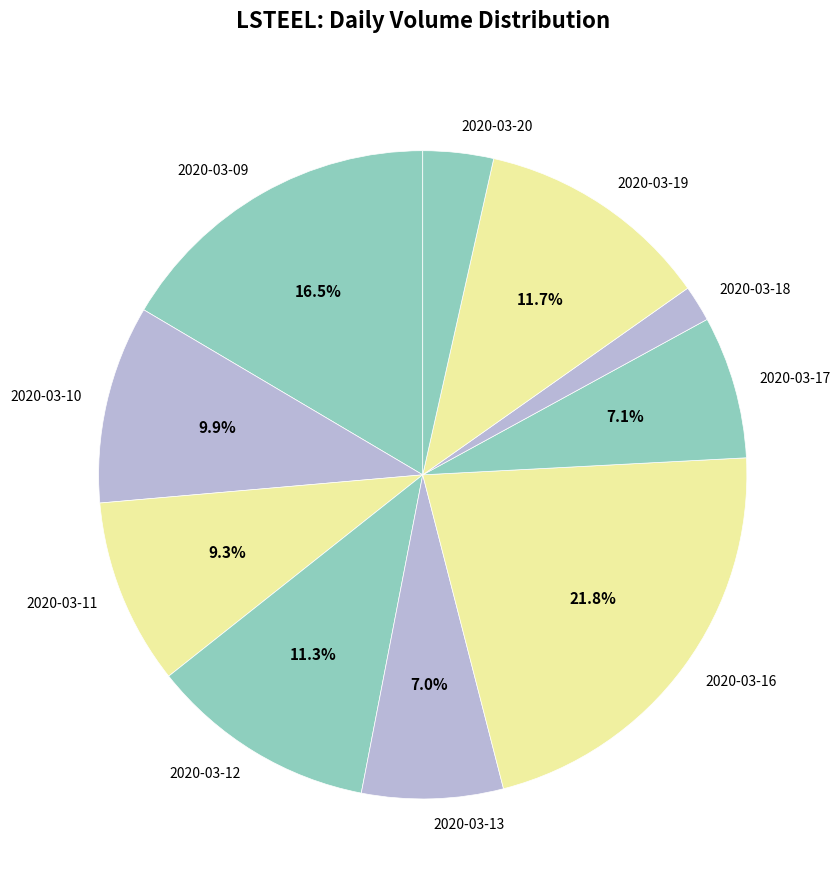

Which category has the smallest portion of the pie?

2020-03-18